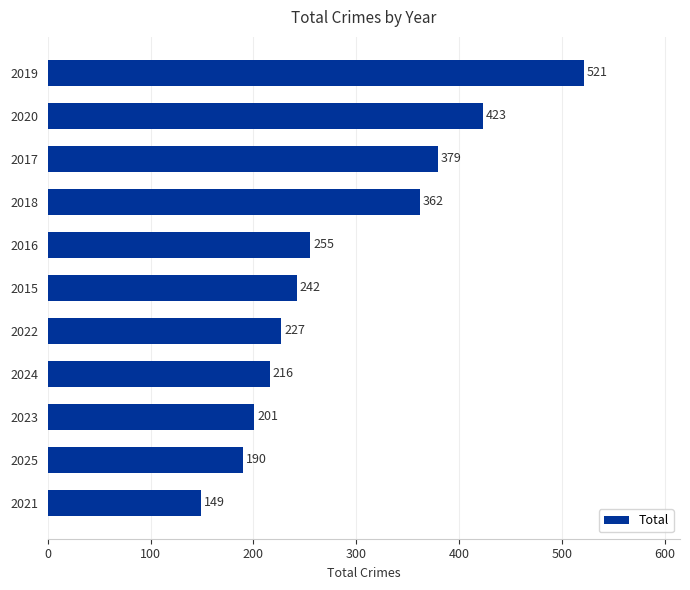

What is the approximate value at 2017, to the nearest 10?

380